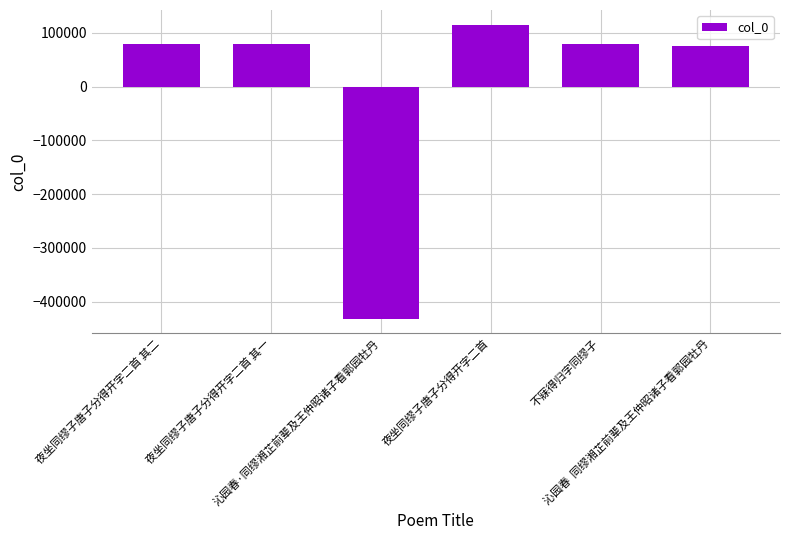

Which label corresponds to the largest value in the chart?

夜坐同缪子唐子分得开字二首